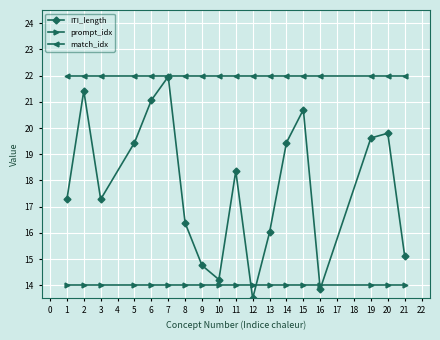

Where does the ITI_length series first go above 18?

2